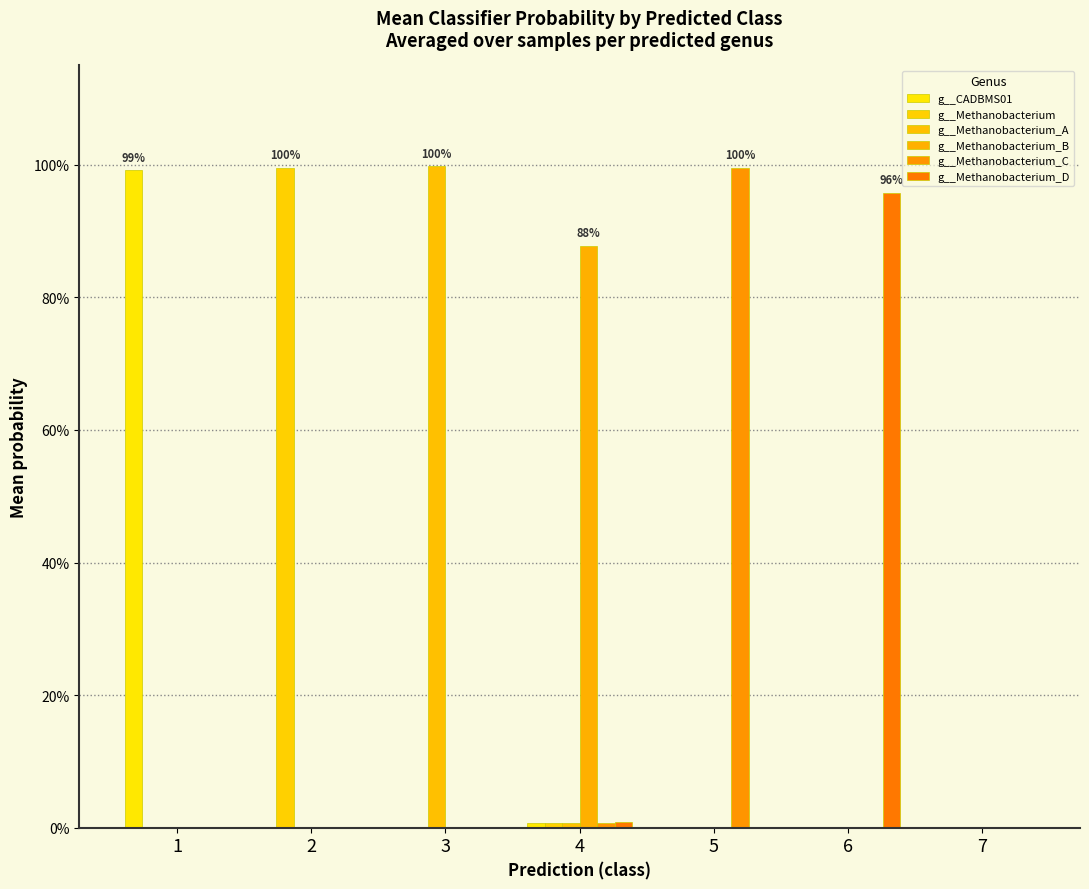

Are the bars horizontal?

No